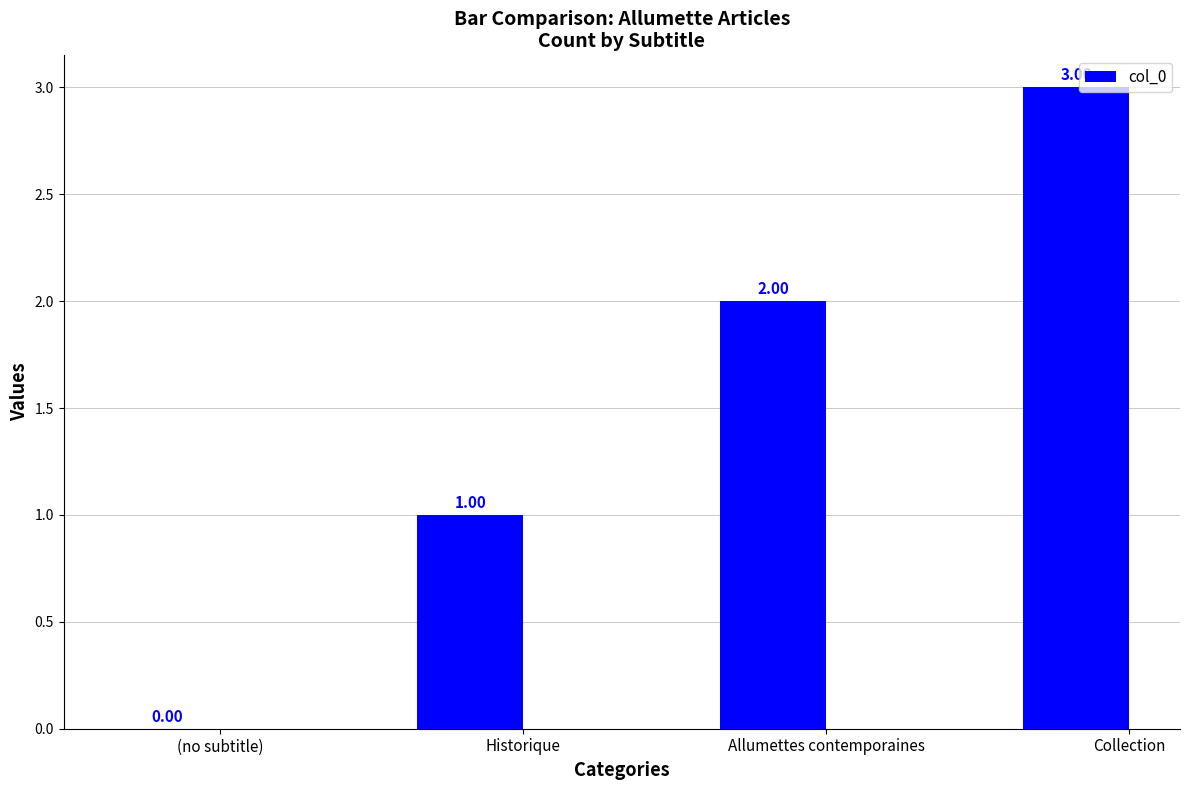

Reading left to right, extract all data points from this chart.

(no subtitle)=0	Historique=1	Allumettes contemporaines=2	Collection=3